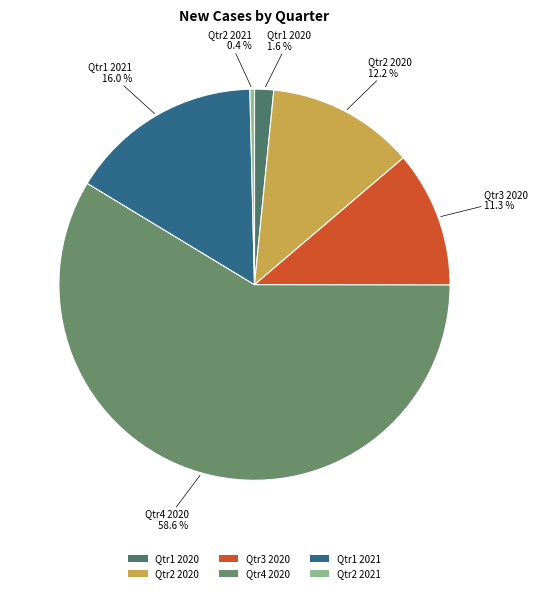

To the nearest percent, what percentage of the pie is Qtr2 2020?

12%